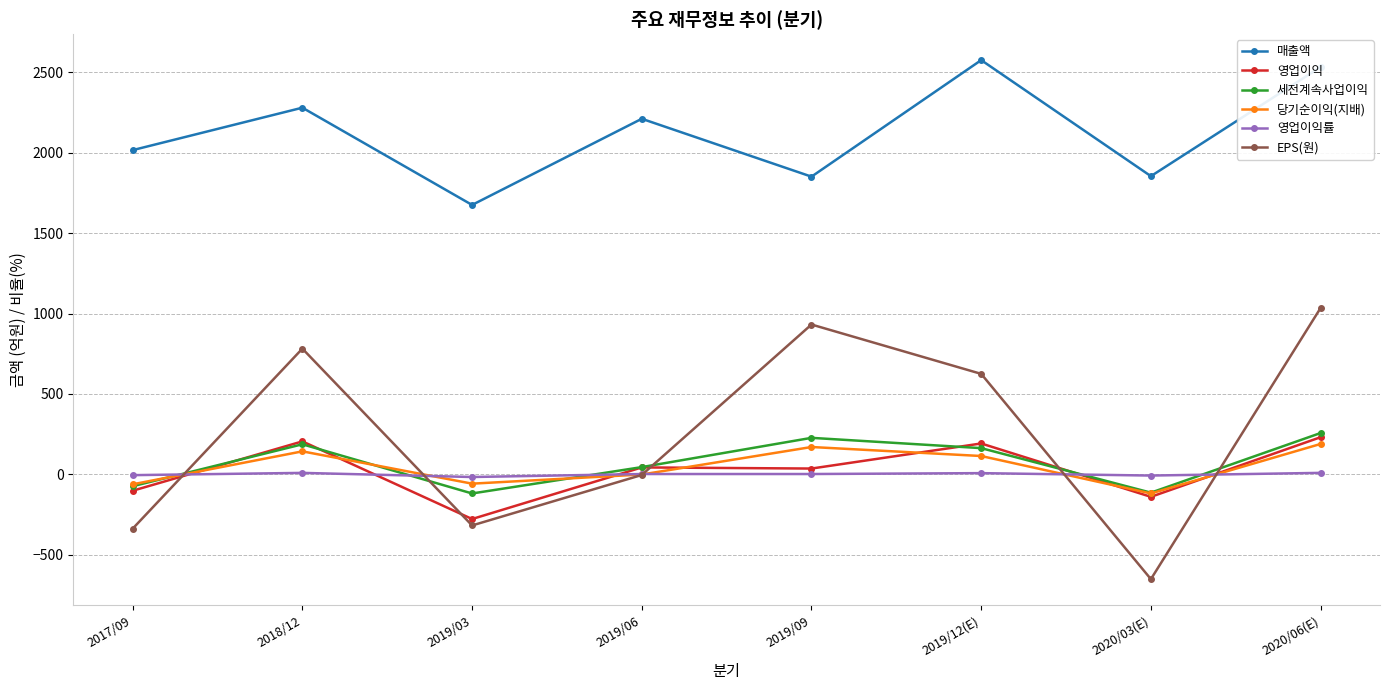

The EPS(원) series shows 1035.0 at 2020/06(E). True or false?

True